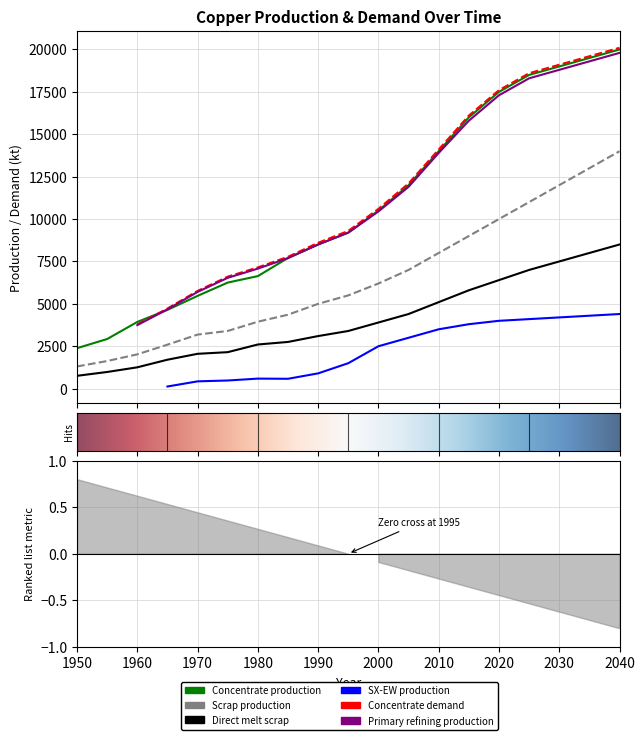

Which category has the lowest value in the Scrap production series?

1950